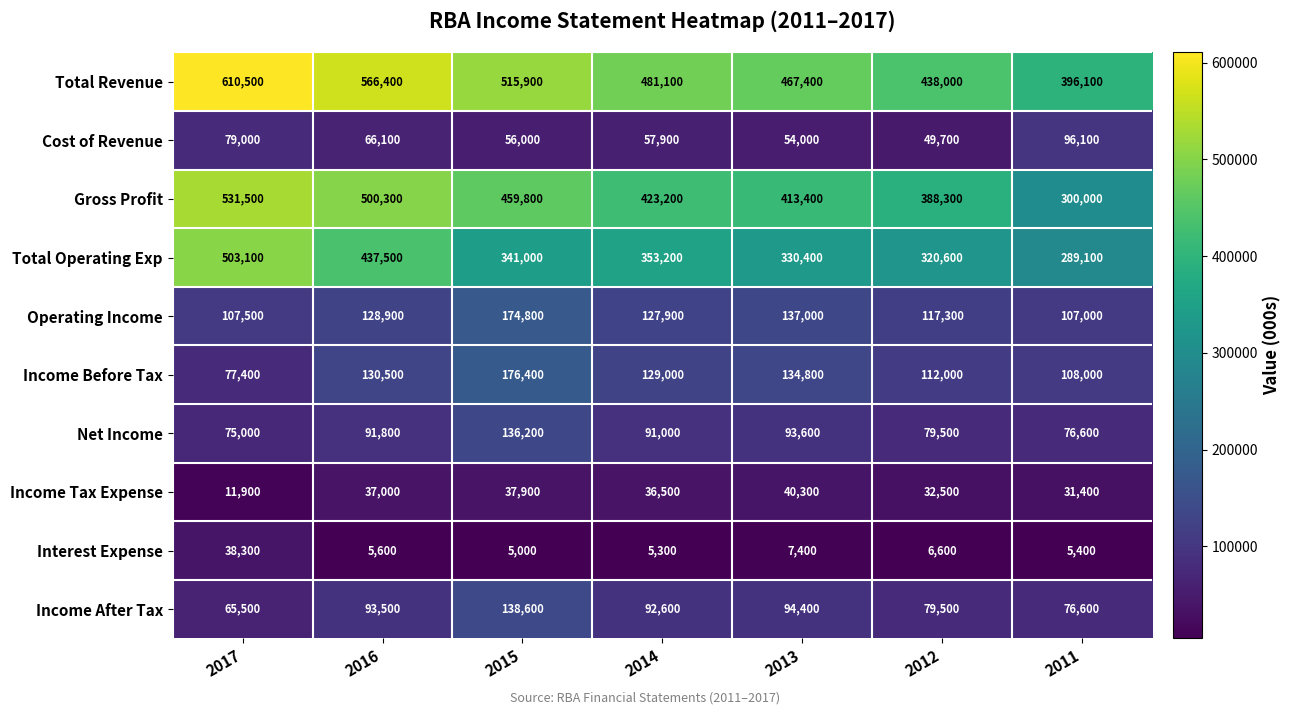

Which series changed the most between 2013 and 2012?

Total Revenue